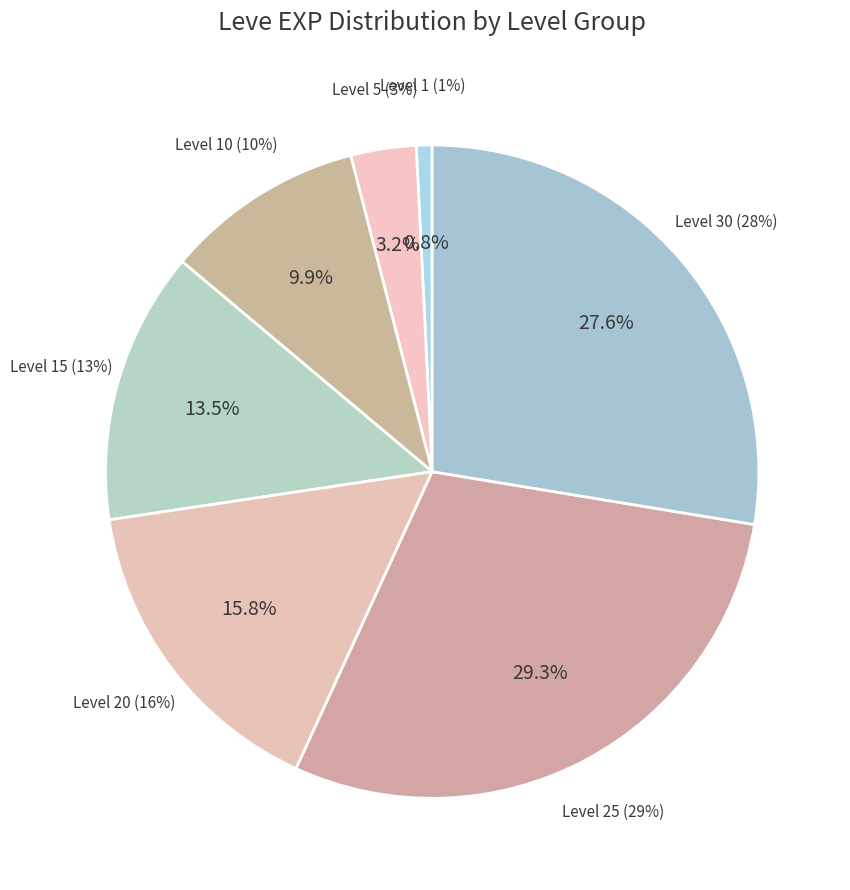

True or false: 11 accounts for 1% of the total.

True